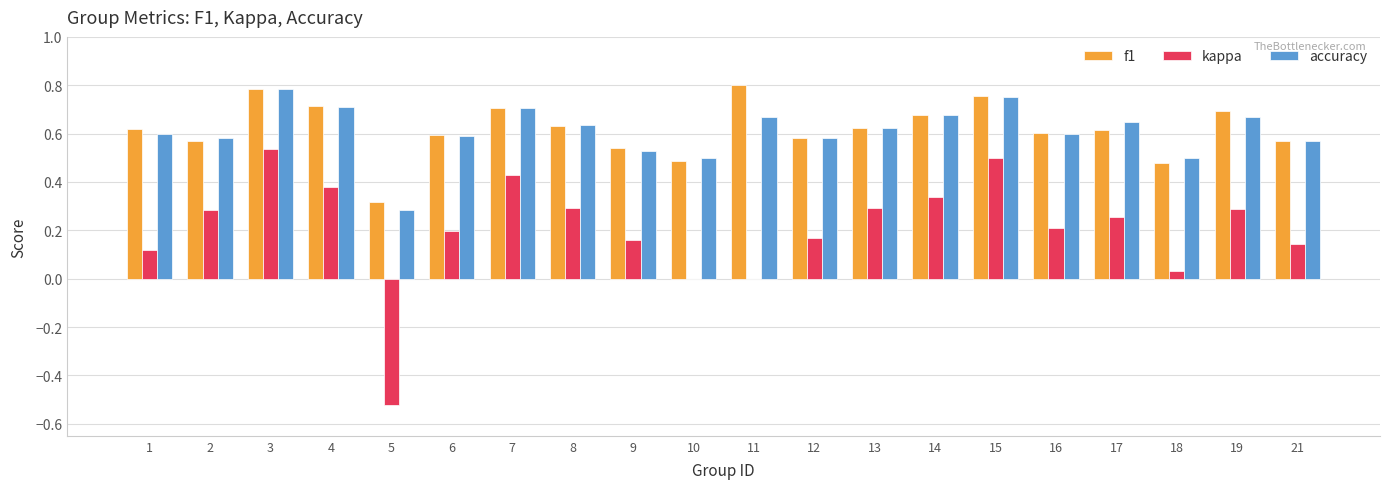

True or false: accuracy has a value of 0.7 at 11.

True